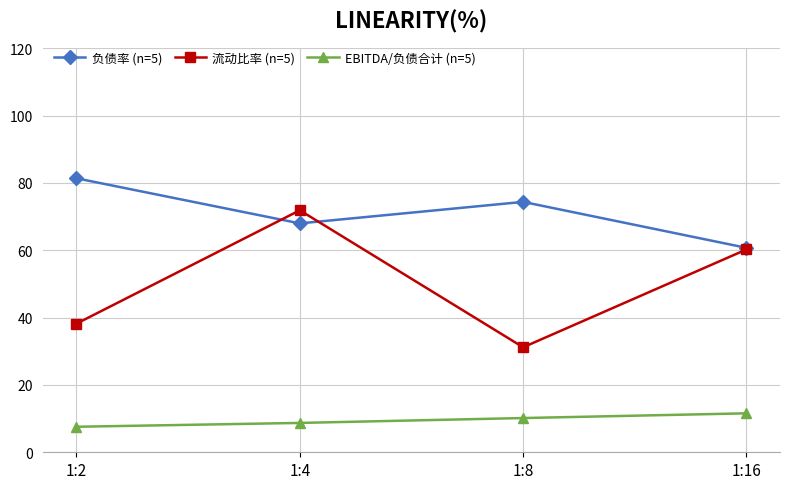

Rank the categories by 流动比率 (n=5) value from lowest to highest.

1:8, 1:2, 1:16, 1:4